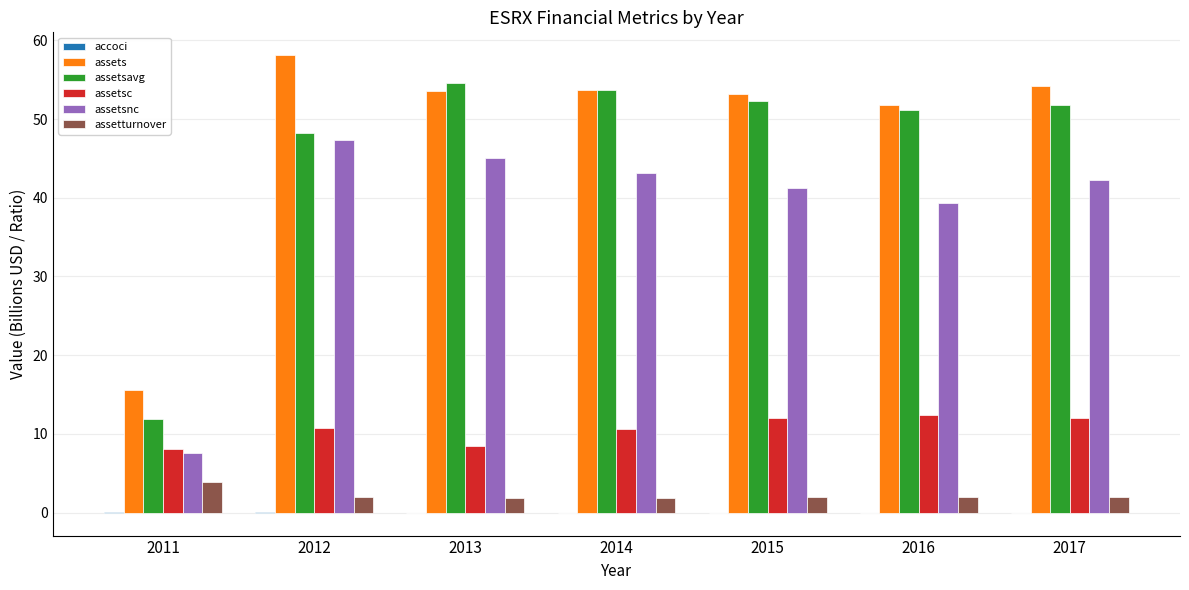

What is the sum of the assets values at 2016 and 2012?

109.9